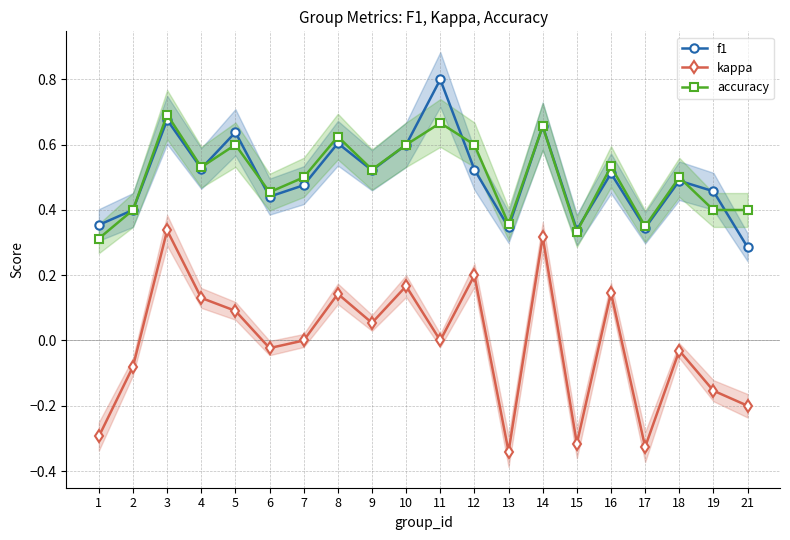

At which category does the chart reach its peak across all series?

11